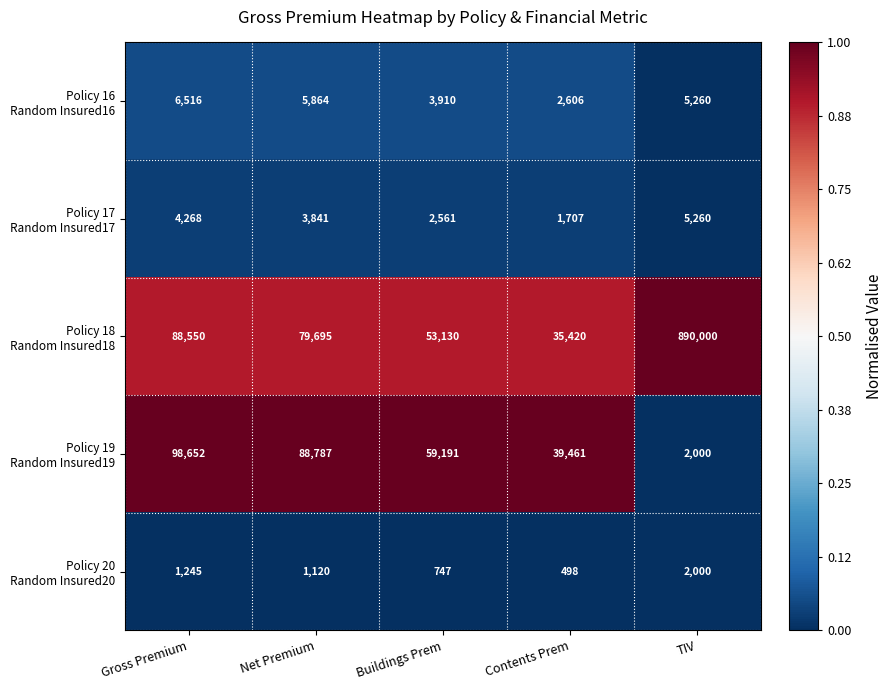

What is the total value across all series at Contents Prem?

79692